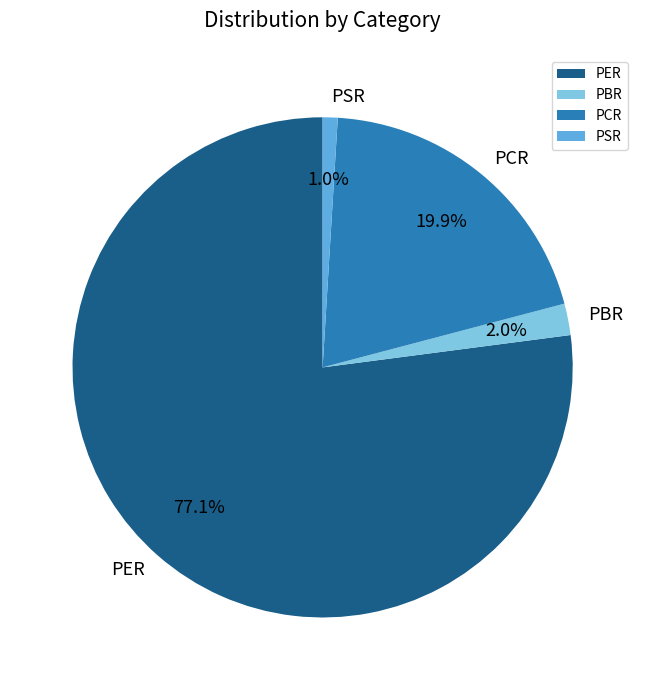

Is it true that PSR is 11% of the pie?

False